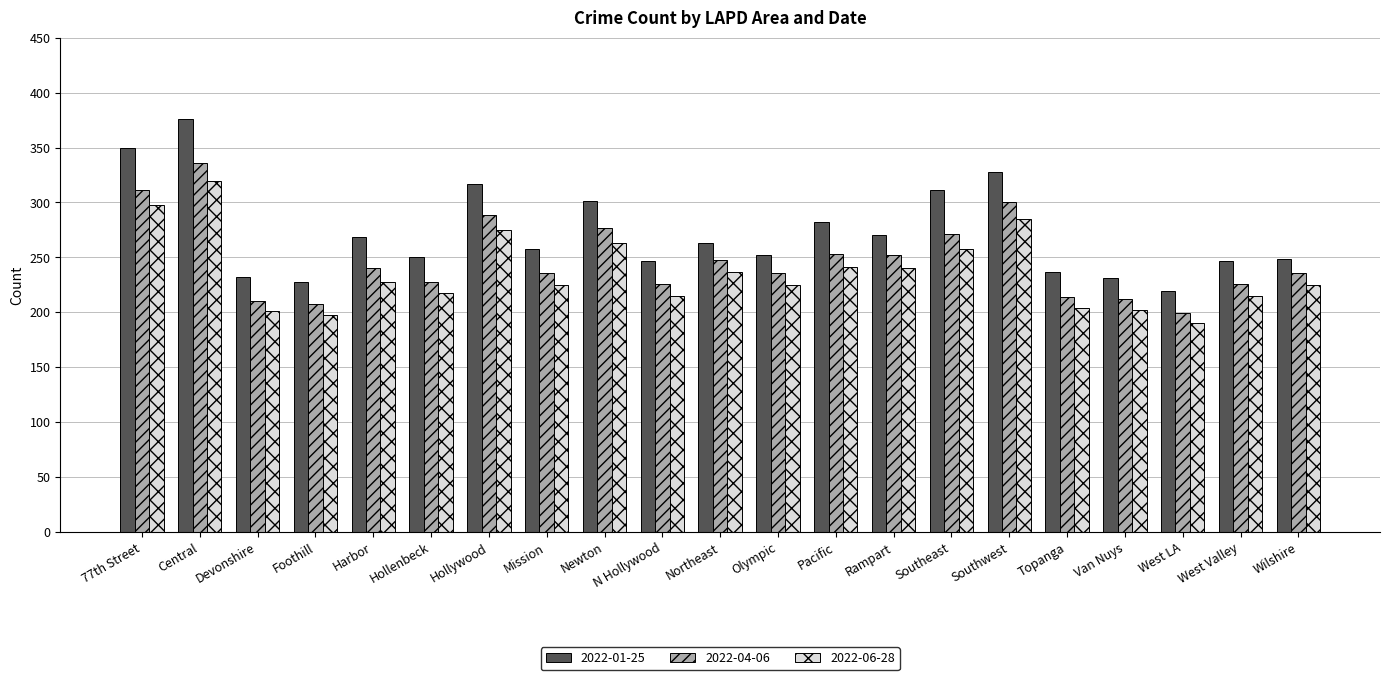

What is the minimum value shown in the chart?

190